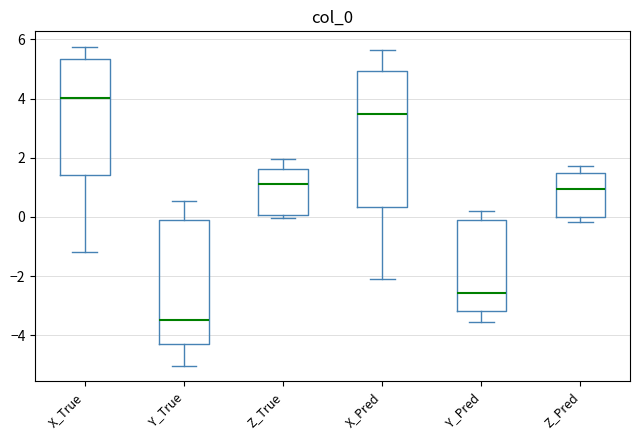

Which box is the tallest, from its lower edge to its upper edge?

X_Pred